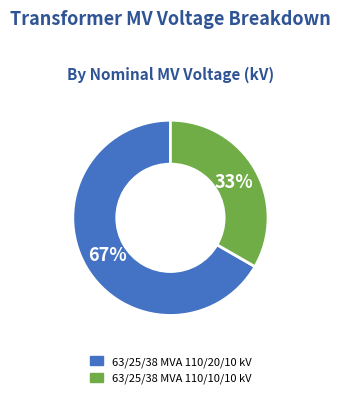

Is the sum of 63/25/38 MVA 110/10/10 kV and 63/25/38 MVA 110/20/10 kV greater than half?

Yes